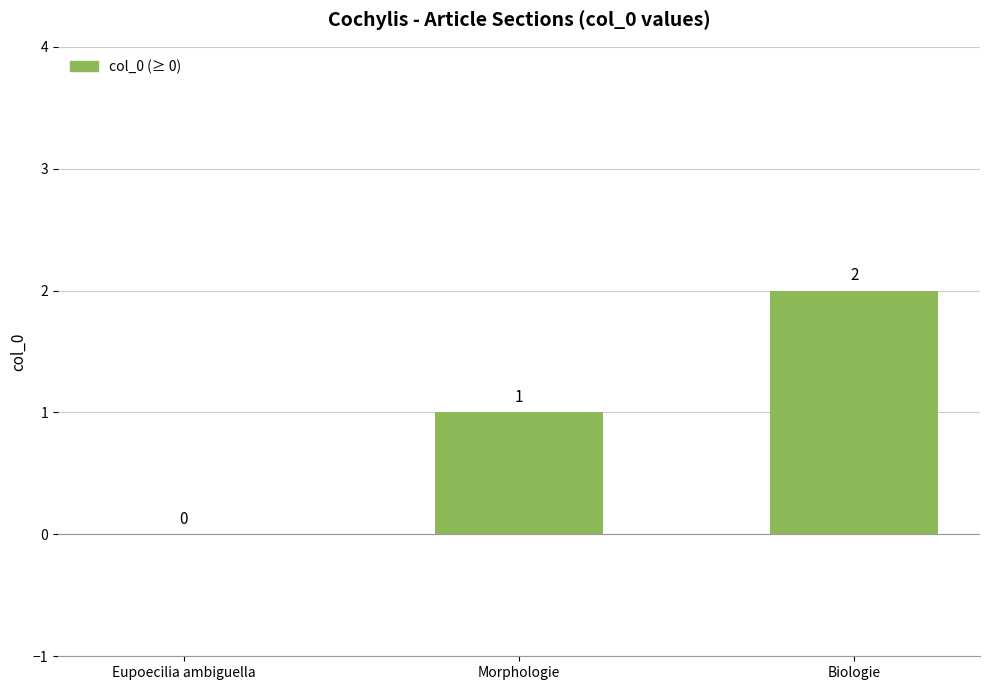

At which category does the chart reach its peak across all series?

Biologie